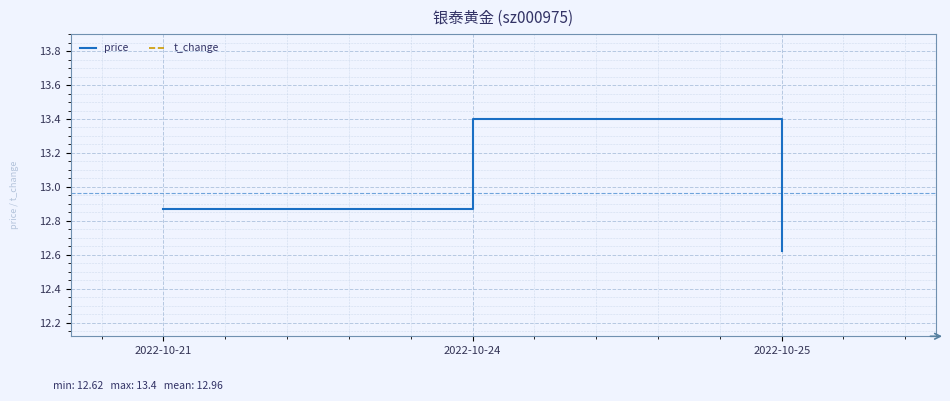

Which series has the widest spread of values?

t_change